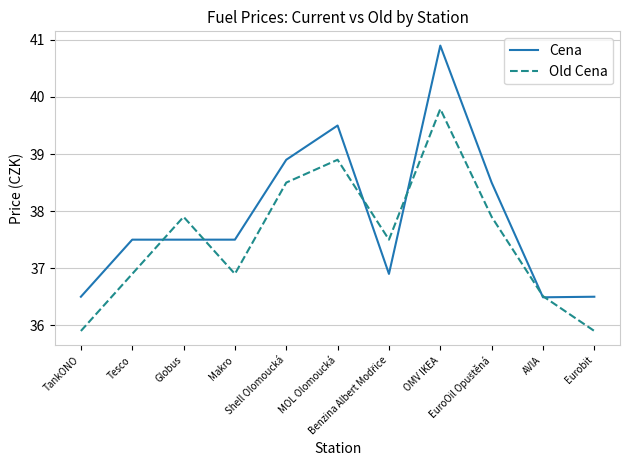

Does the chart display data point markers on the line(s)?

No